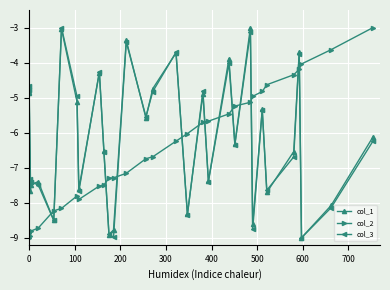

What is the smallest value displayed?

-9.0